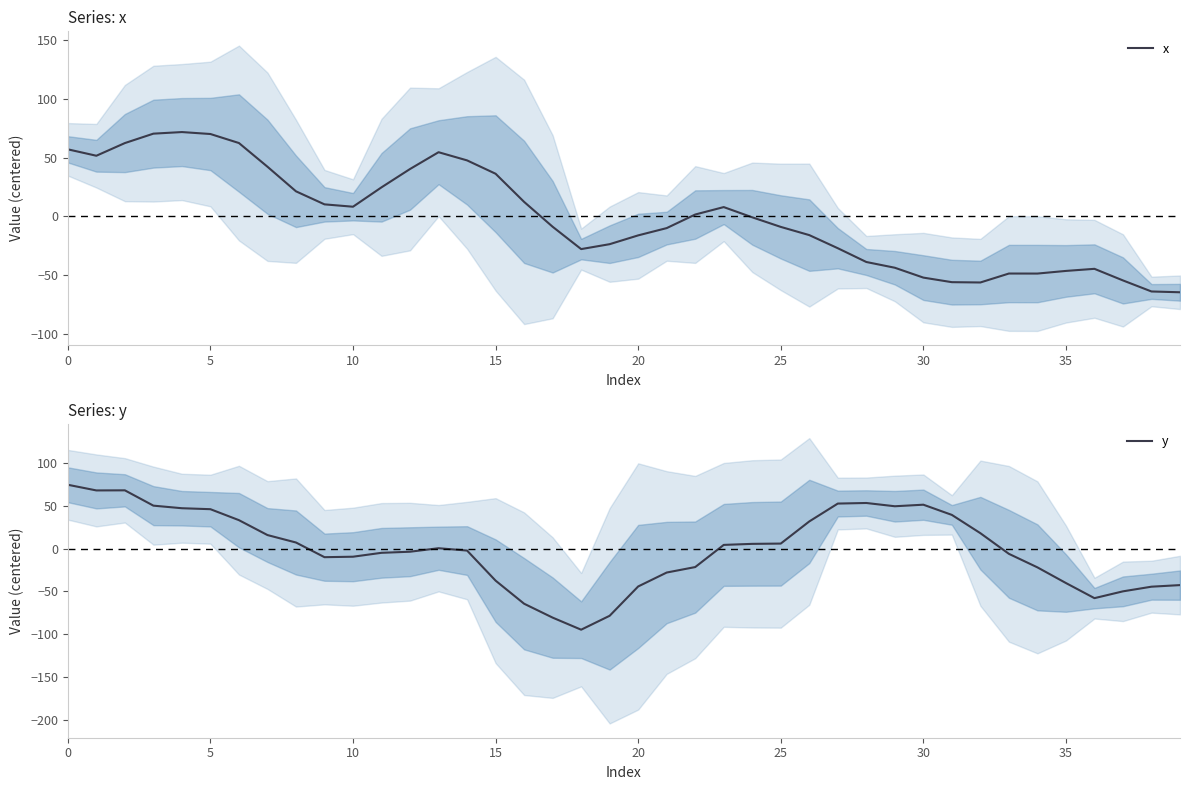

How many interior local peaks does the x series have?

5